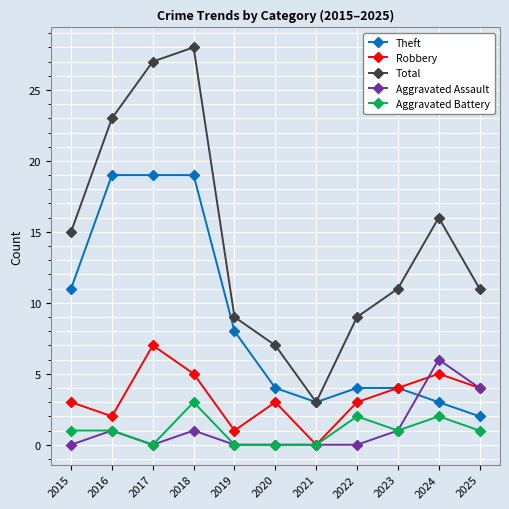

How many distinct data groups are displayed?

5